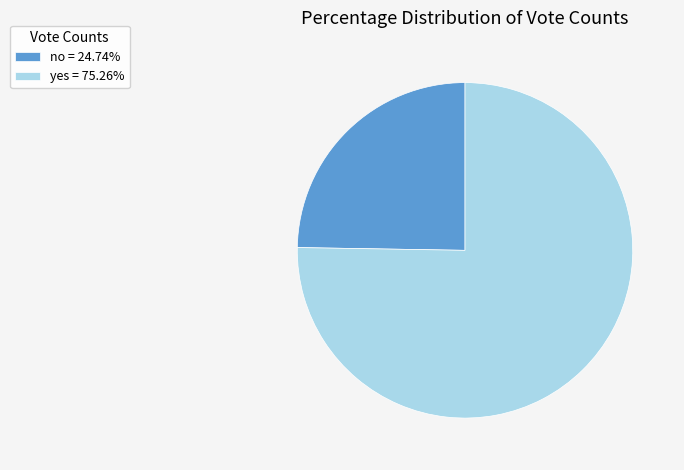

Combined, do no = 24.74% and yes = 75.26% account for over 50%?

Yes